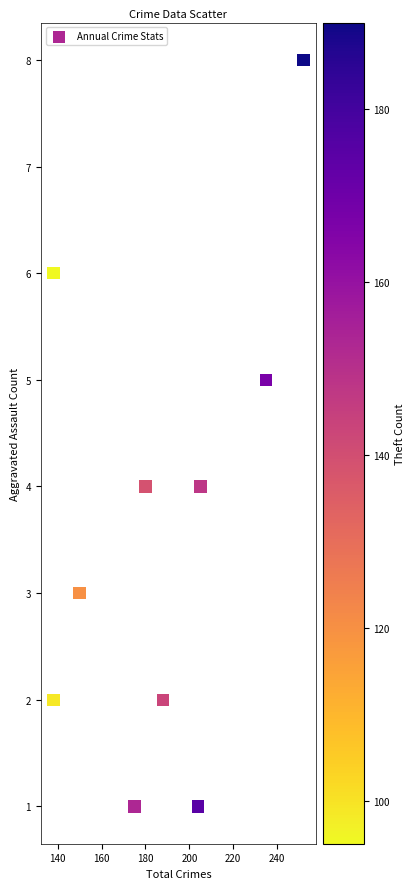

What is the average X value?

186